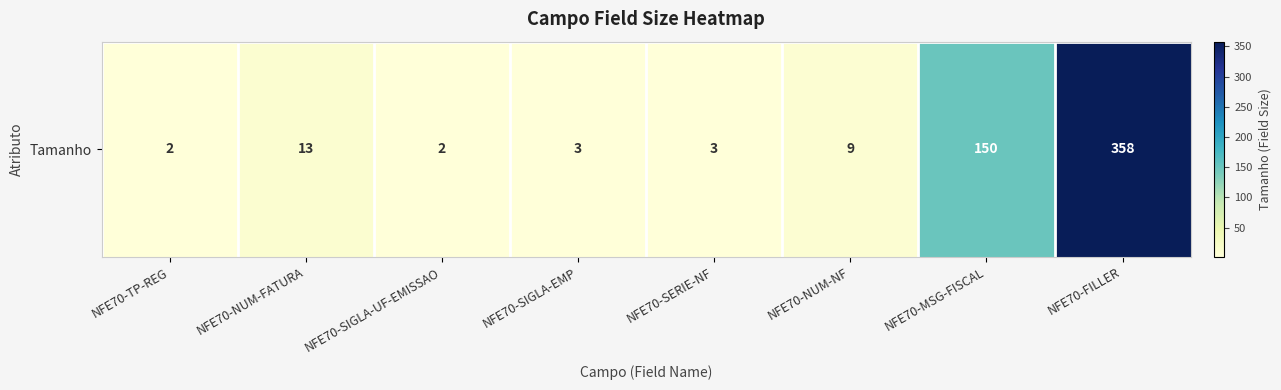

What is the ratio of the value at NFE70-NUM-NF to the value at NFE70-NUM-FATURA?

0.7